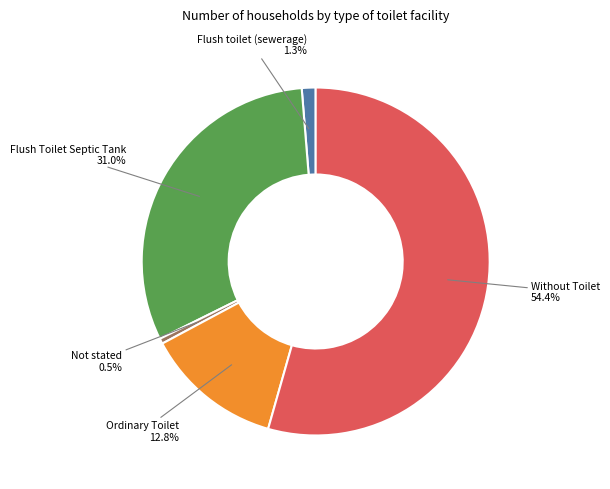

Is the sum of Ordinary Toilet and Without Toilet greater than half?

Yes